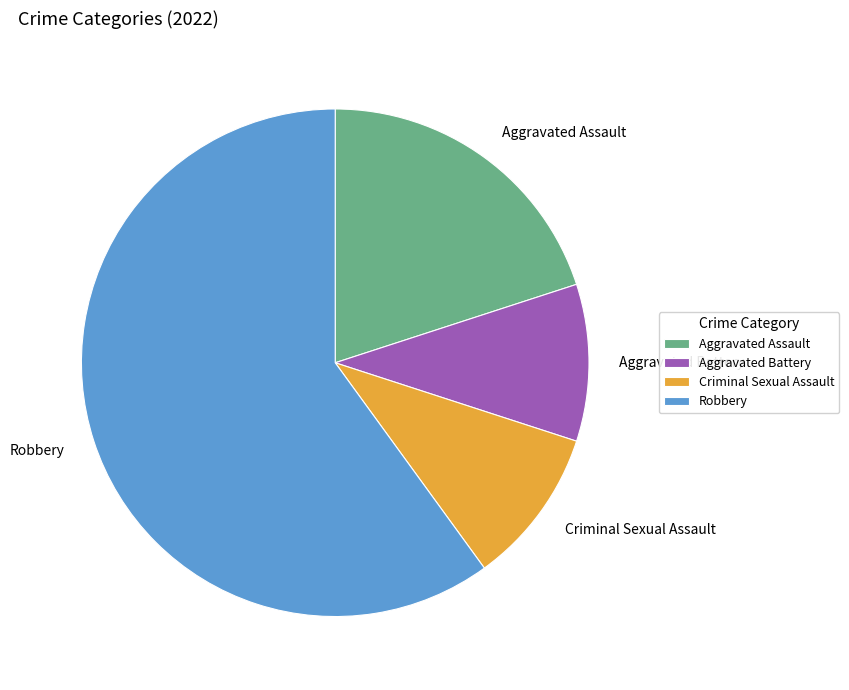

Approximately how many times larger is the value at Criminal Sexual Assault compared to Aggravated Battery?

1.0